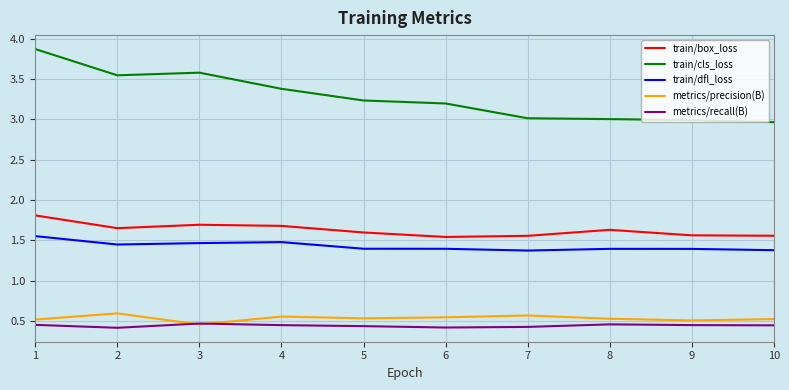

True or false: train/cls_loss and train/box_loss intersect in this chart.

False